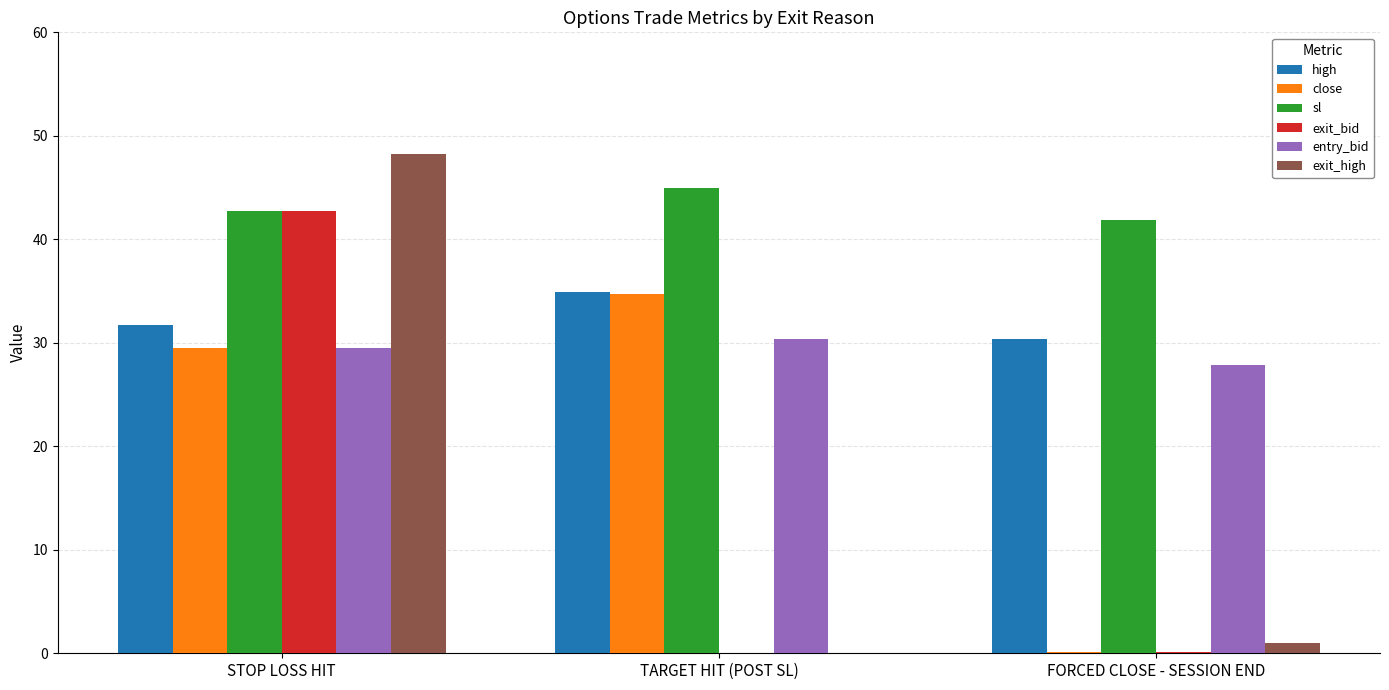

What are all the series names shown in the legend?

high, close, sl, exit_bid, entry_bid, exit_high